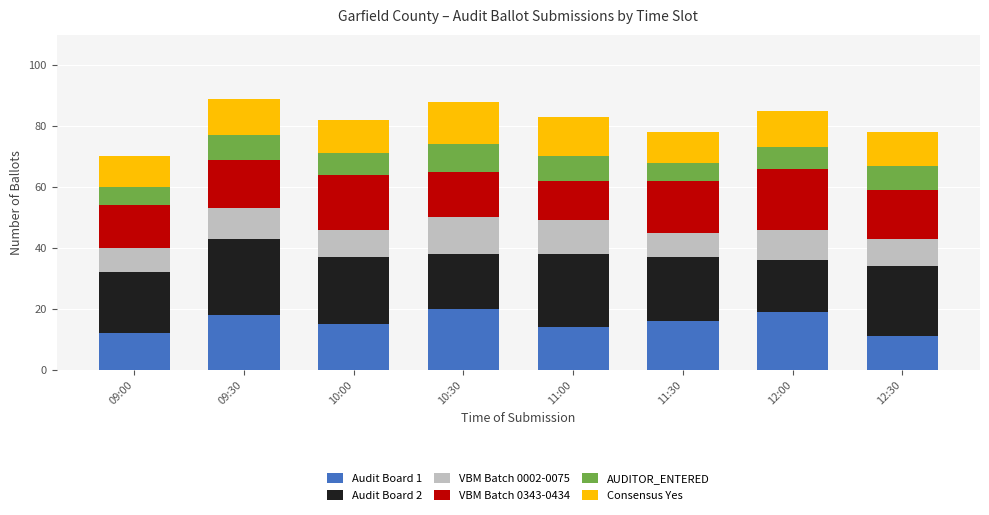

The value of Audit Board 1 at 10:00 is 15. True or false?

True